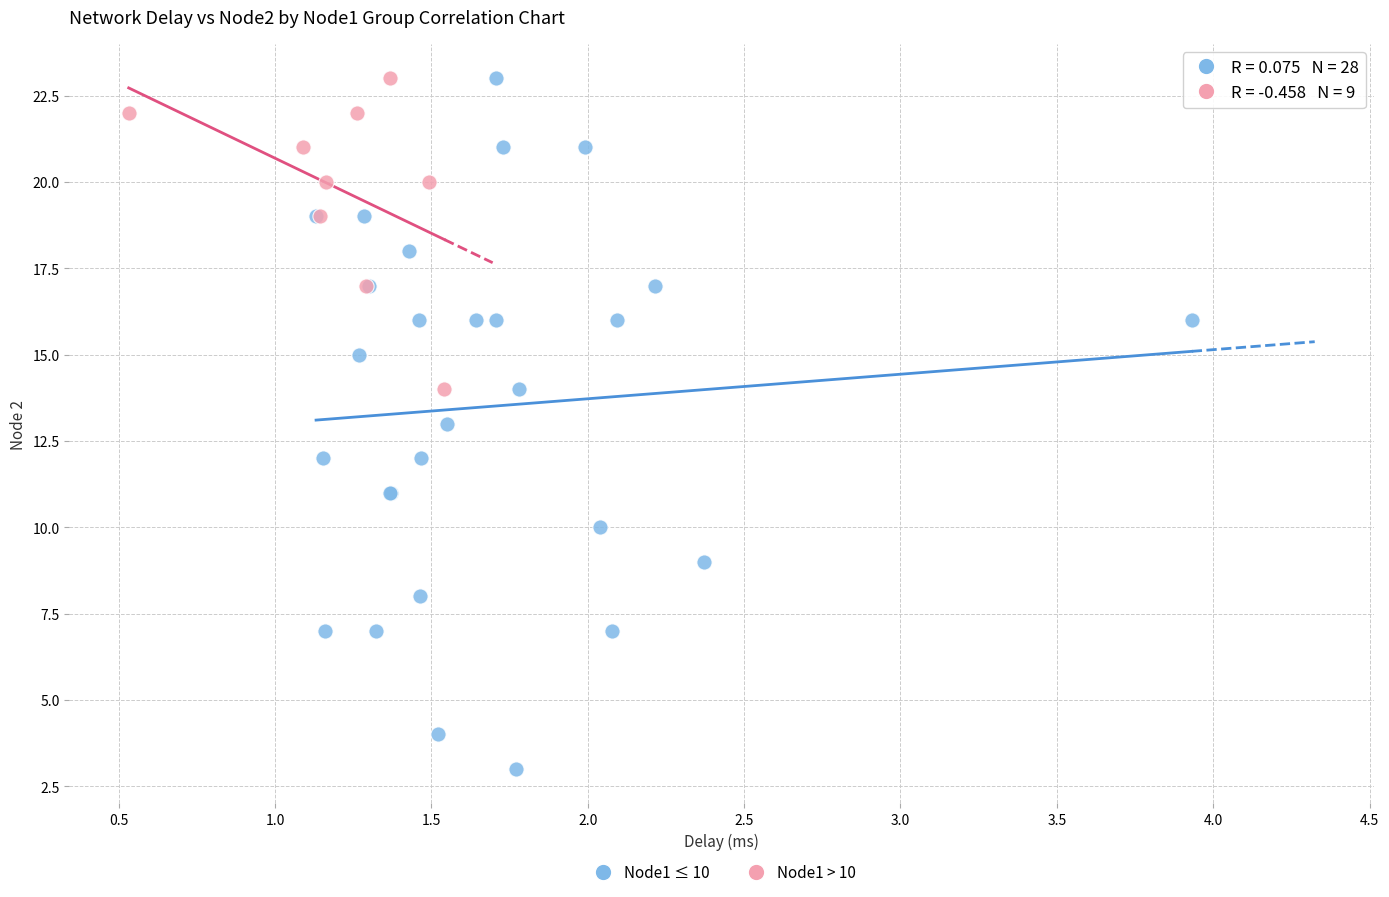

Which series reaches the minimum Y coordinate?

Node1 ≤ 10